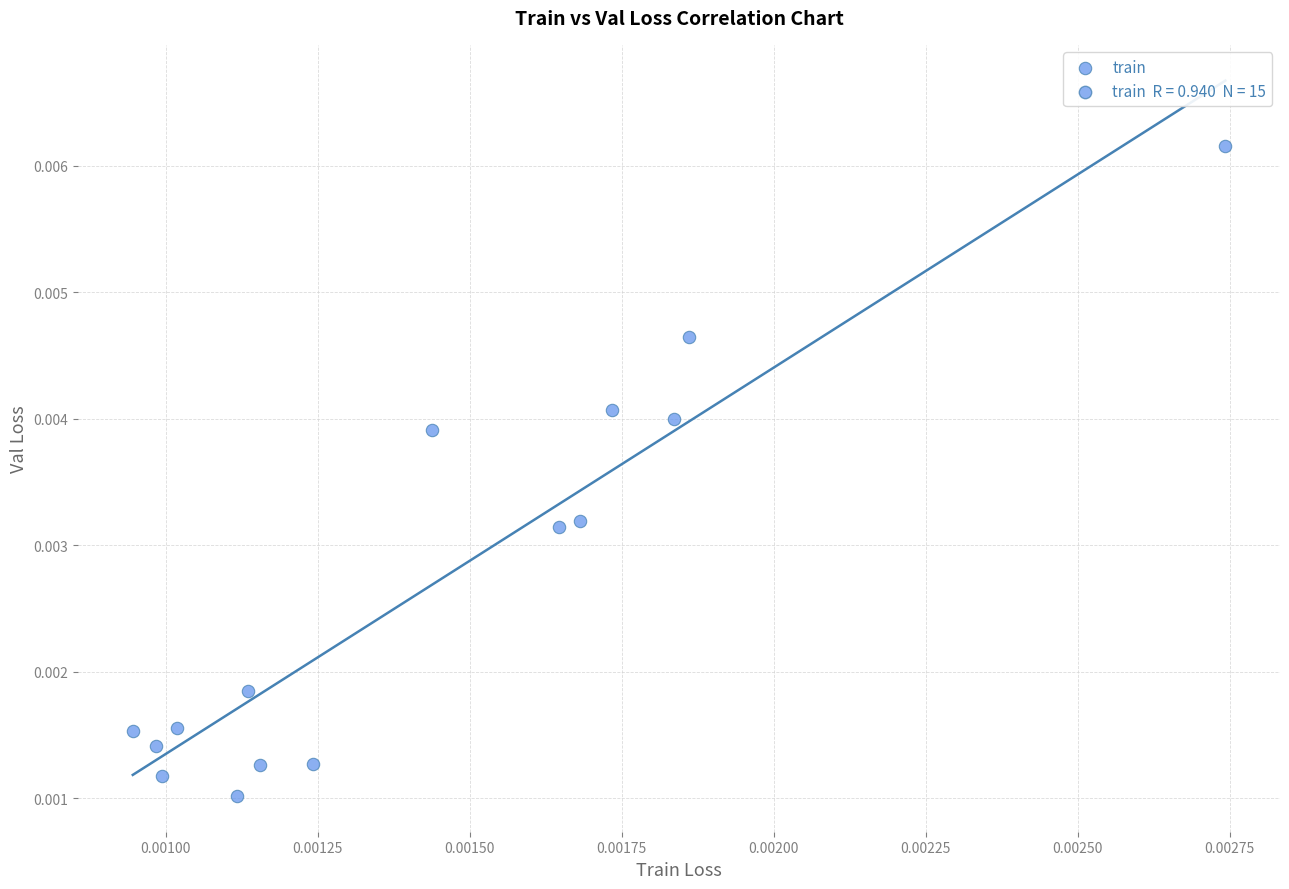

How many points are shown in the scatter plot?

15